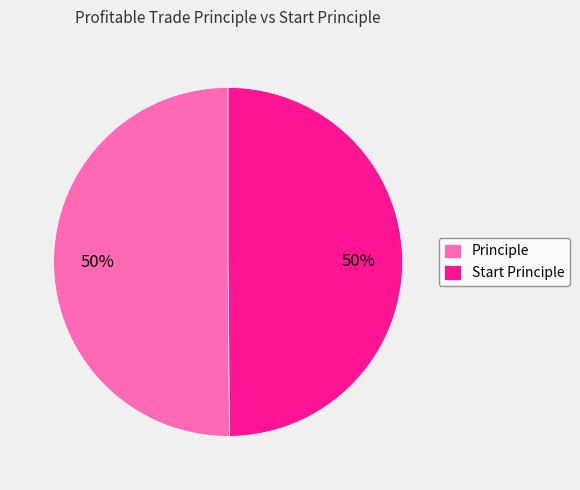

How many segments does this pie chart have?

2